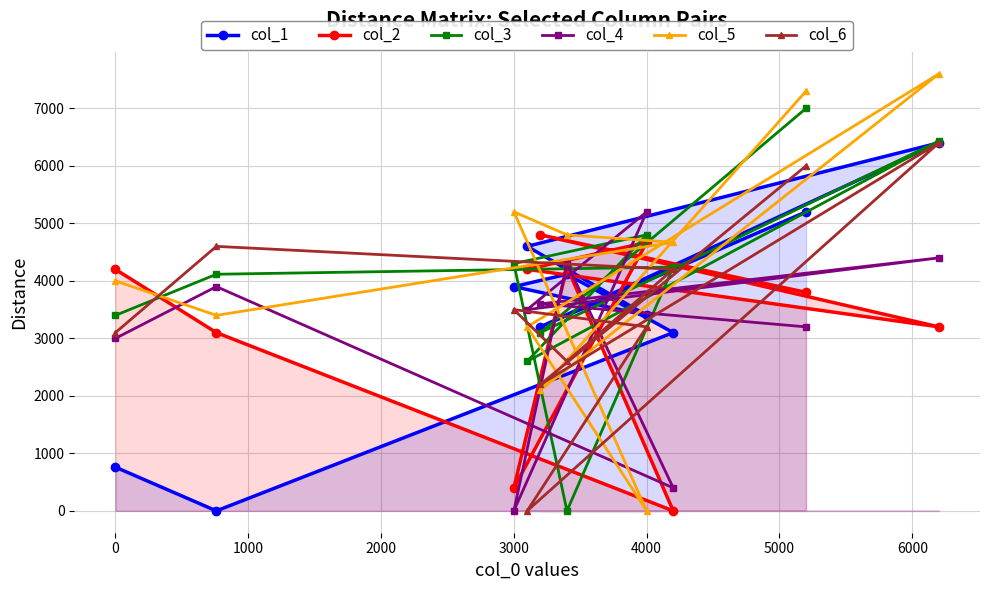

List the series in order of their peak value, highest first.

col_5, col_3, col_1, col_6, col_4, col_2